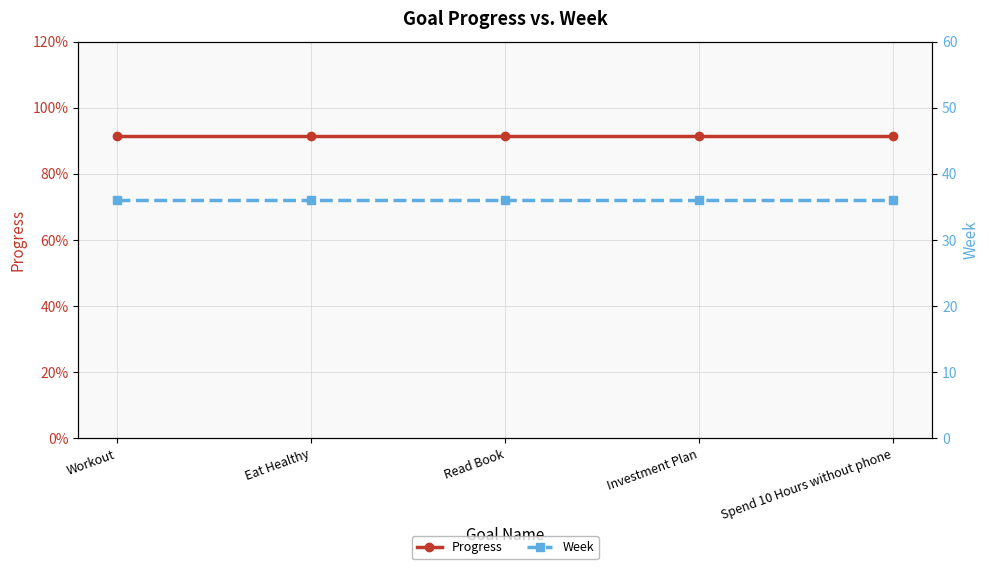

What value does the Week series have at Workout?

36.0